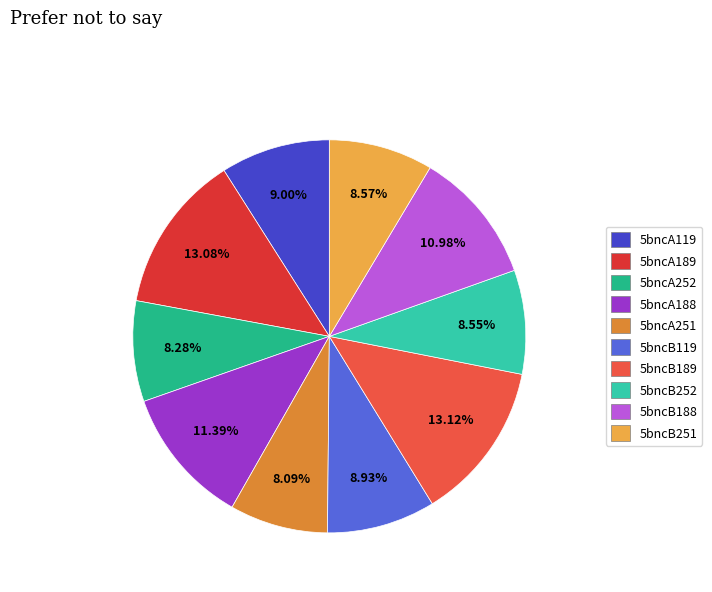

What is the ratio of the value at 5bncA119 to the value at 5bncB119?

1.0